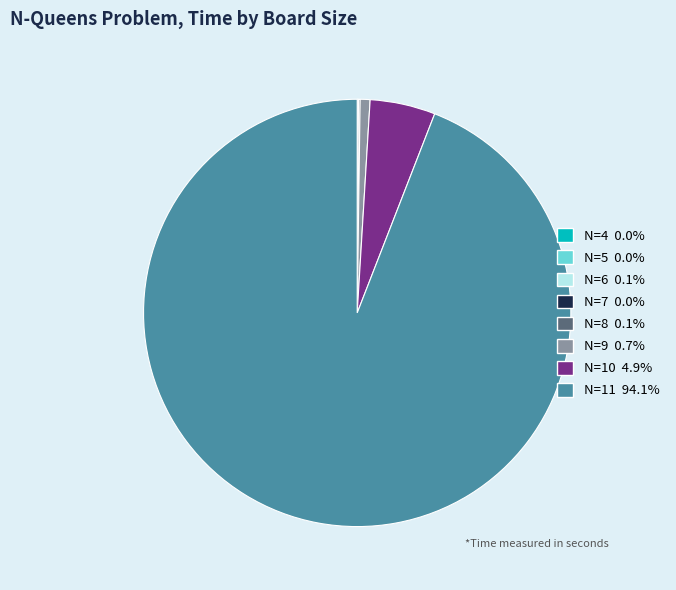

Approximately how many times larger is the value at N=11 compared to N=10?

19.0